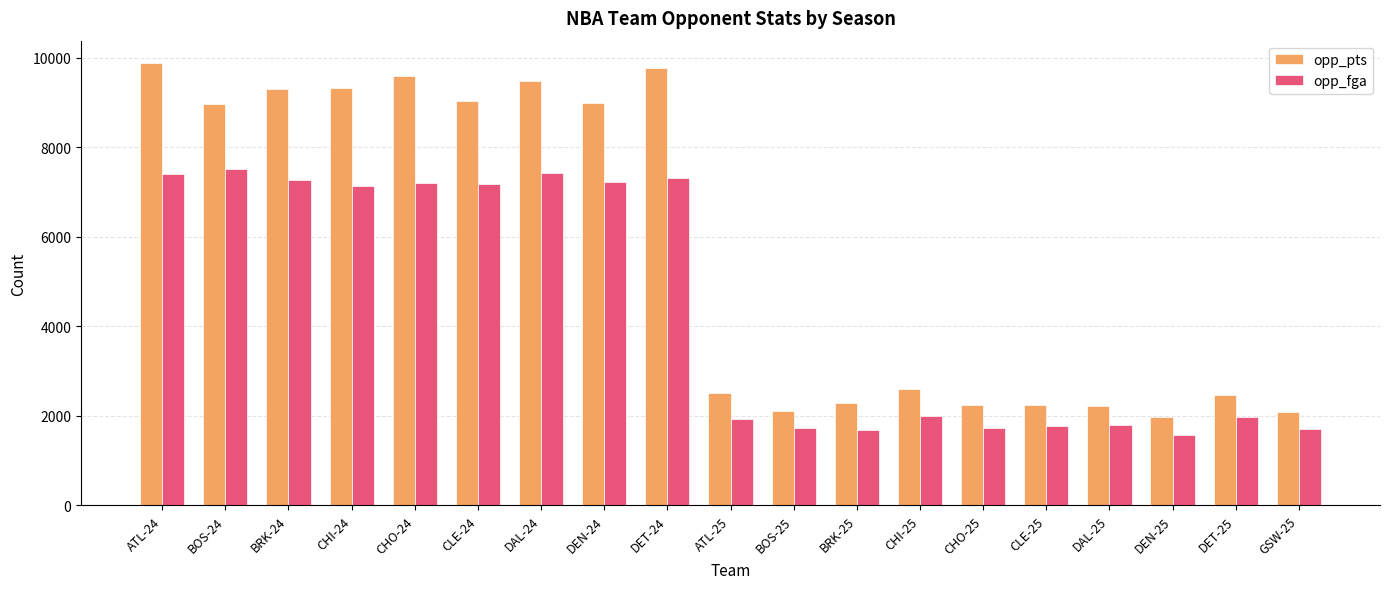

Is the value of opp_pts at DEN-24 greater than the value of opp_fga at DEN-24?

Yes